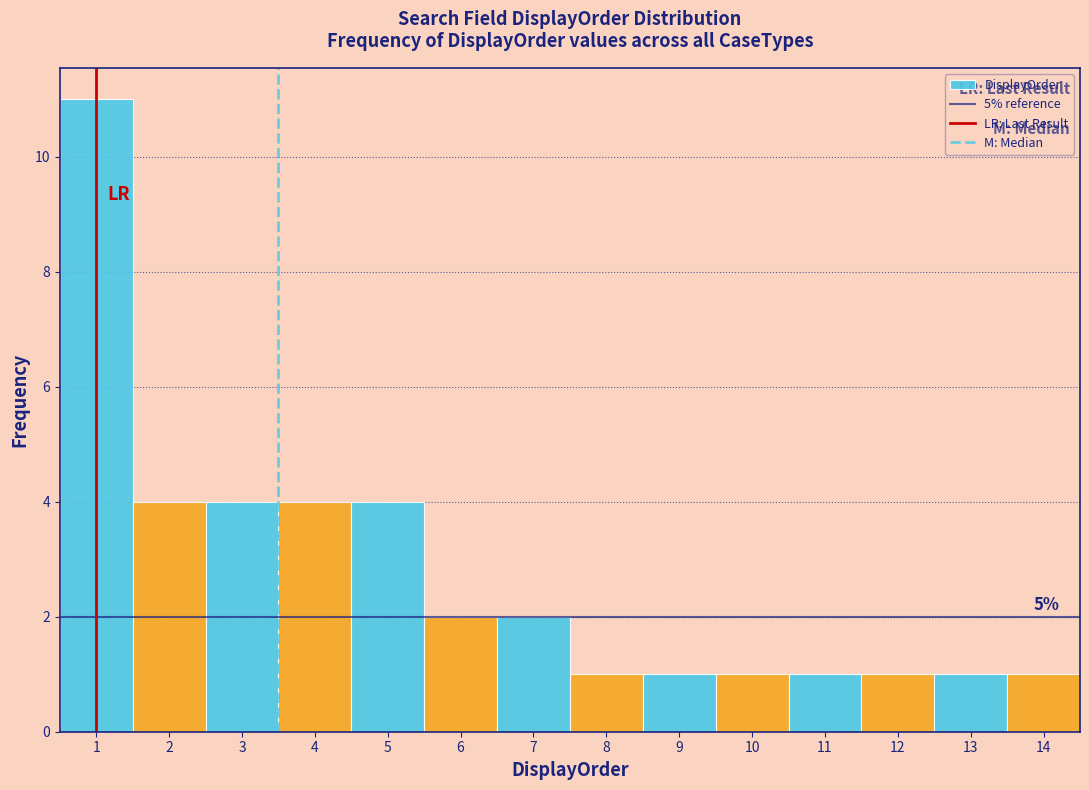

Which range on the x-axis has the tallest bar?

0.5 to 1.5